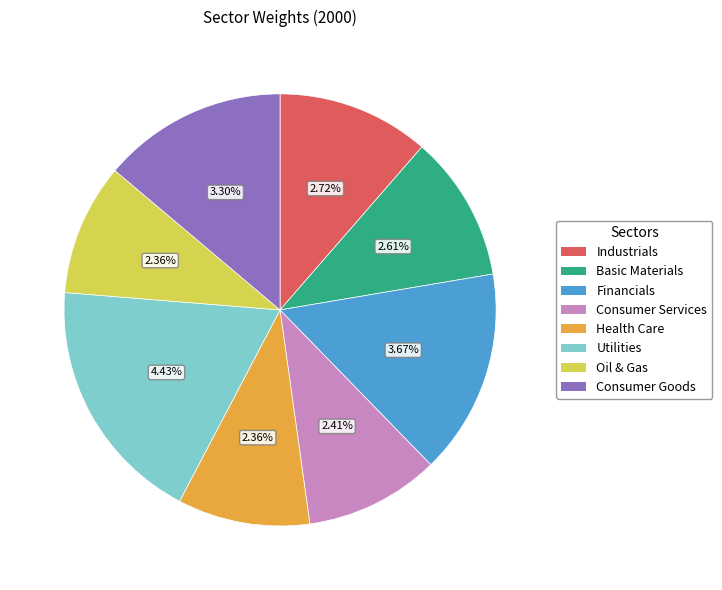

What is the smallest slice in the pie chart?

Oil & Gas